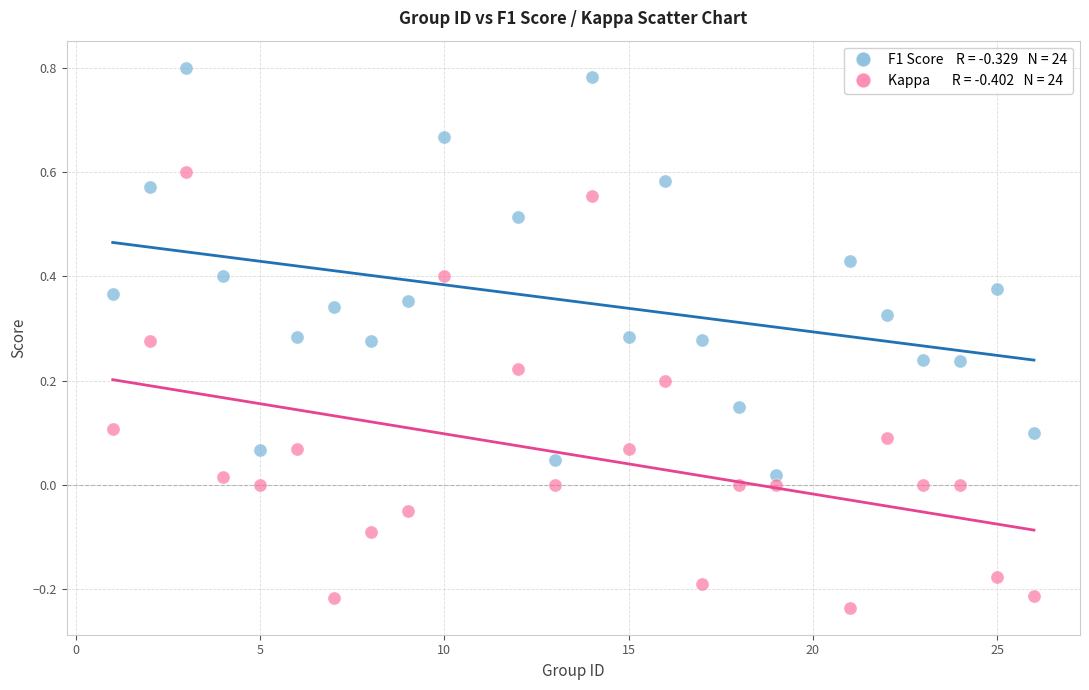

Across all data points, what is the range of X values (max minus min)?

25.0